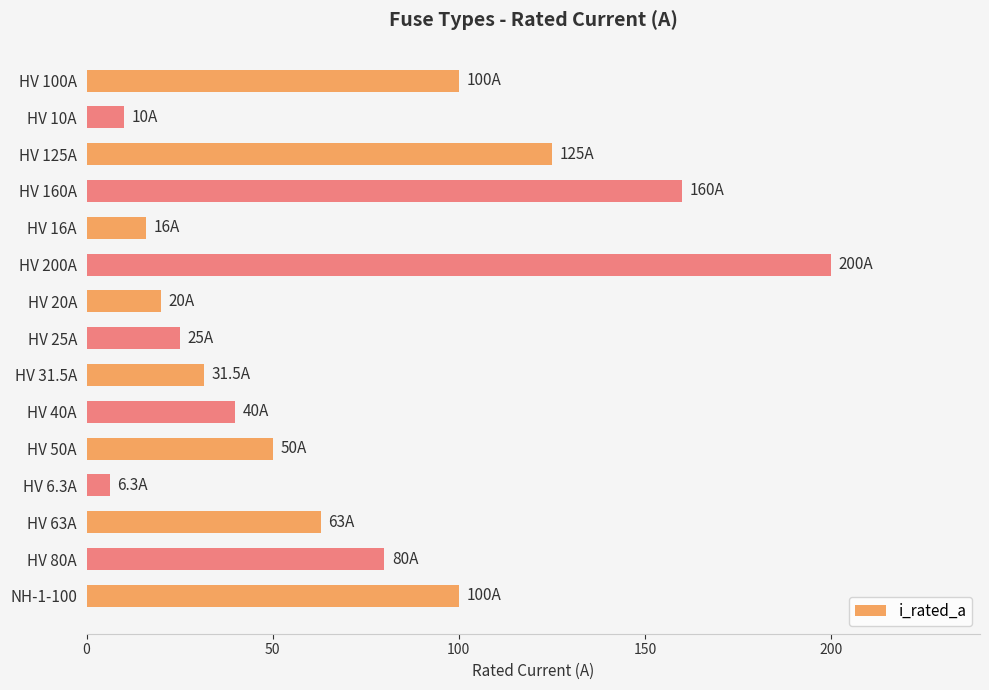

At which category does the chart reach its minimum across all series?

HV 6.3A